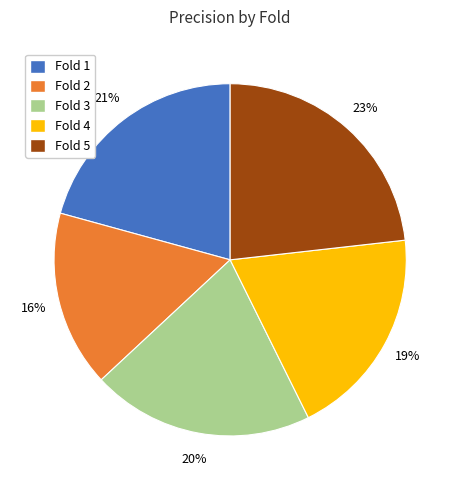

To the nearest percent, what portion does Fold 3 represent?

20%